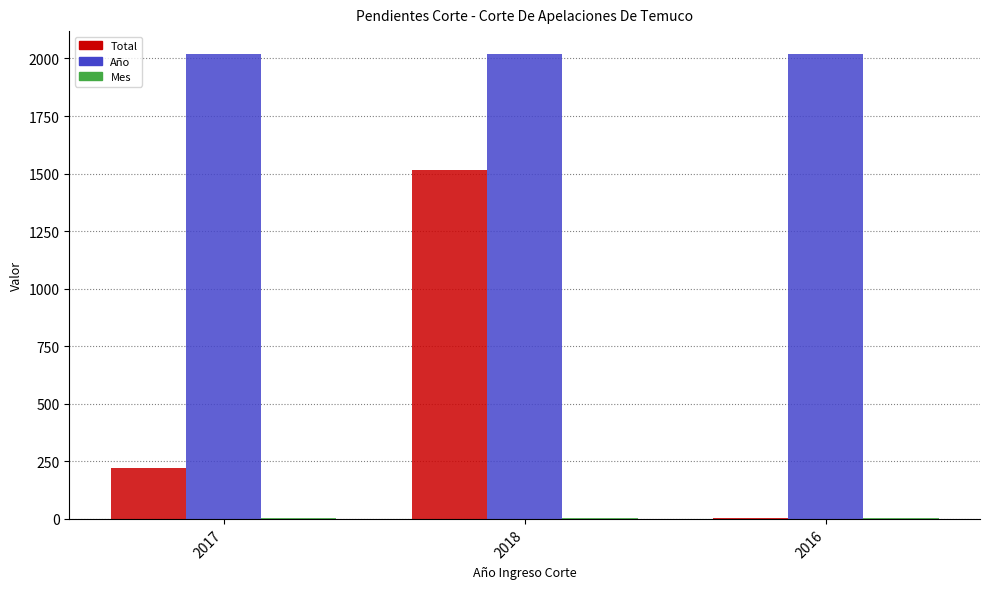

At which label does Total reach its peak?

2018